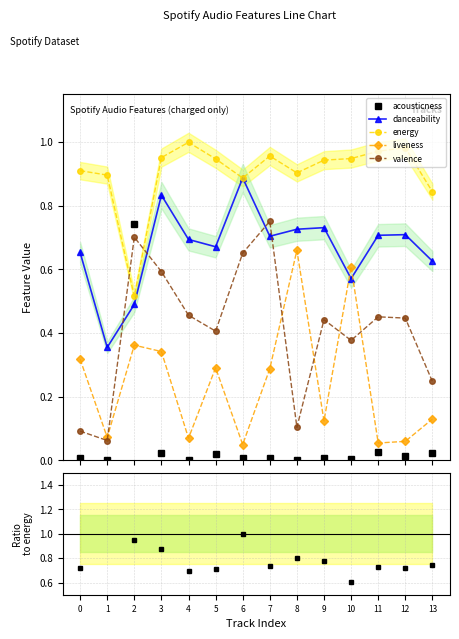

What is the spread (max minus min) of values at 3?

0.9